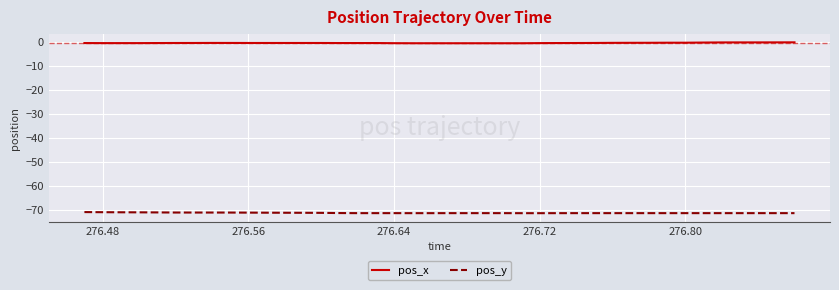

What is the smallest value displayed?

-71.4